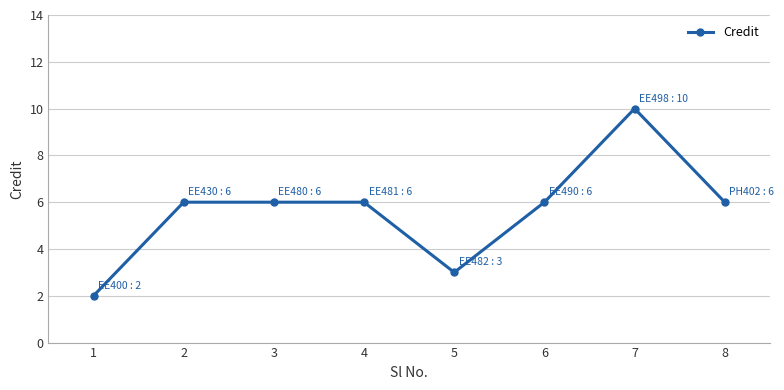

What is the smallest value displayed?

2